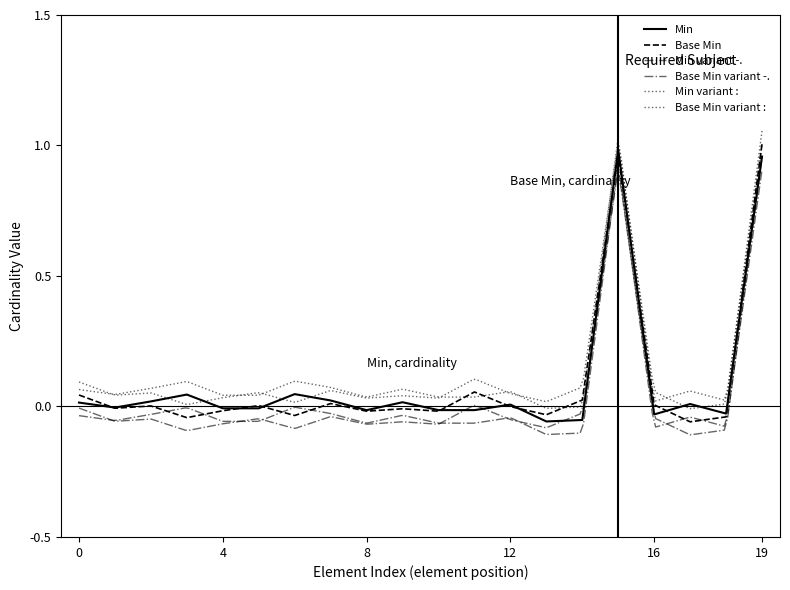

Which category has the highest value in the Base Min series?

19